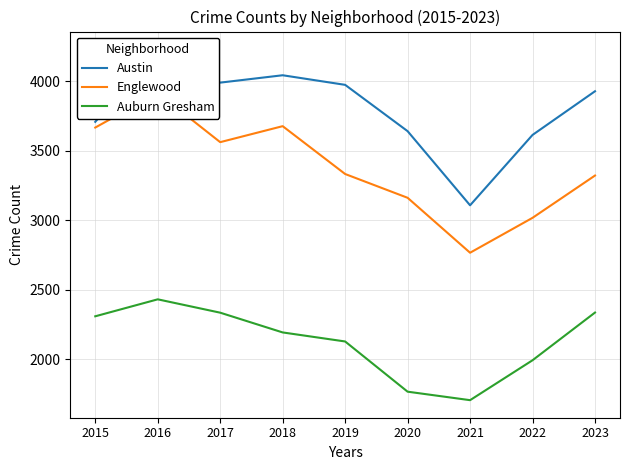

Reading left to right, extract all data points from this chart.

Austin: 3707	4230	3989	4042	3973	3640	3107	3613	3927
Englewood: 3666	3915	3561	3676	3332	3161	2766	3017	3321
Auburn Gresham: 2309	2431	2335	2193	2128	1767	1706	1993	2336